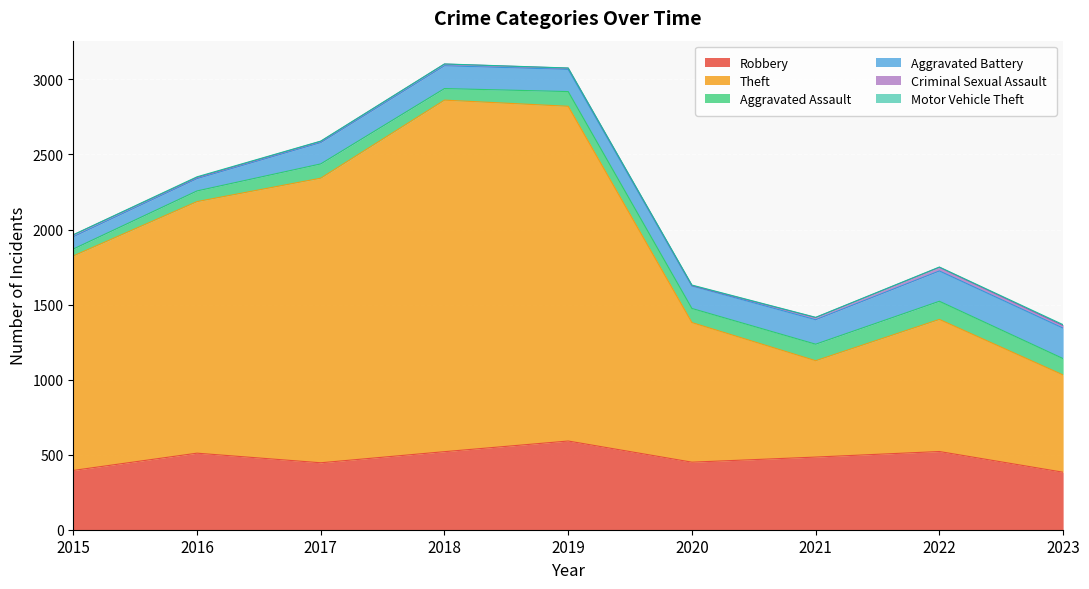

True or false: Robbery and Theft cross at least once.

False